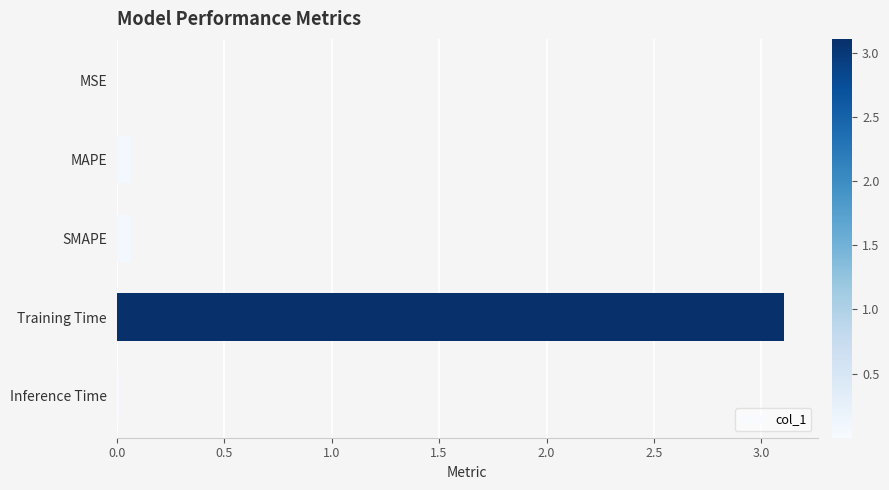

What is the maximum value shown in the chart?

3.1